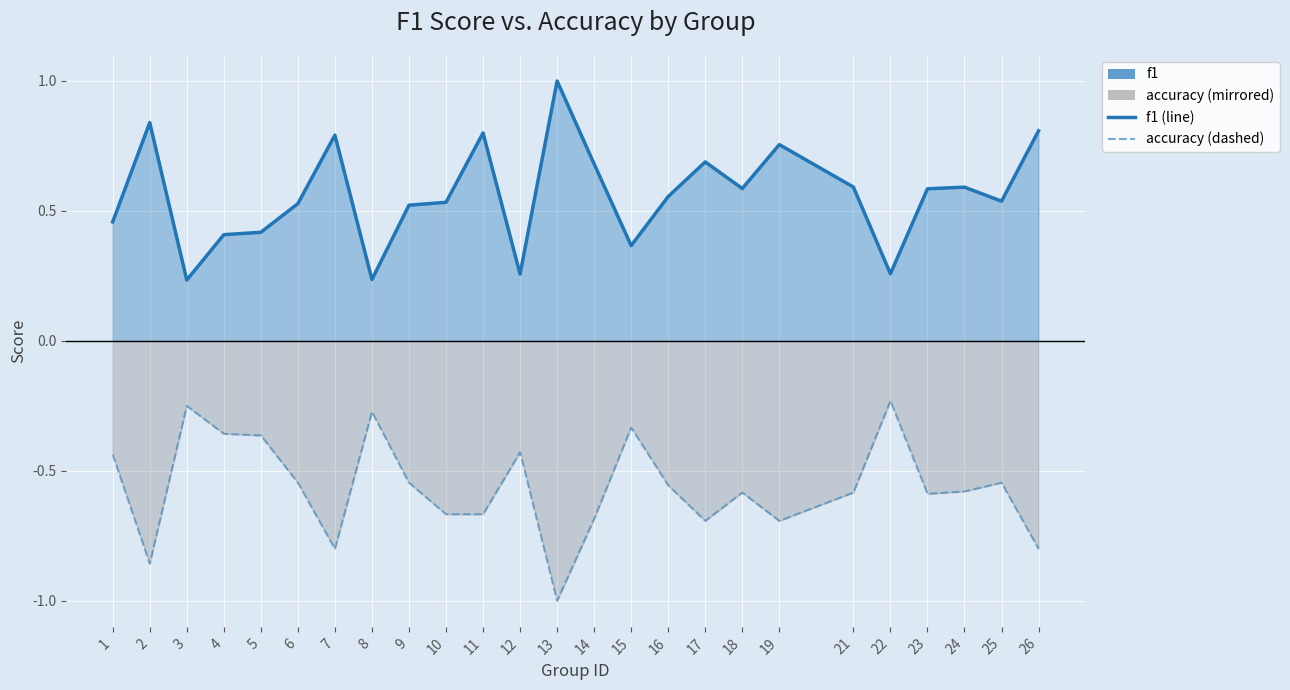

Rank the categories by f1 (line) value from lowest to highest.

3, 8, 12, 22, 15, 4, 5, 1, 9, 6, 10, 25, 16, 23, 18, 24, 21, 14, 17, 19, 7, 11, 26, 2, 13